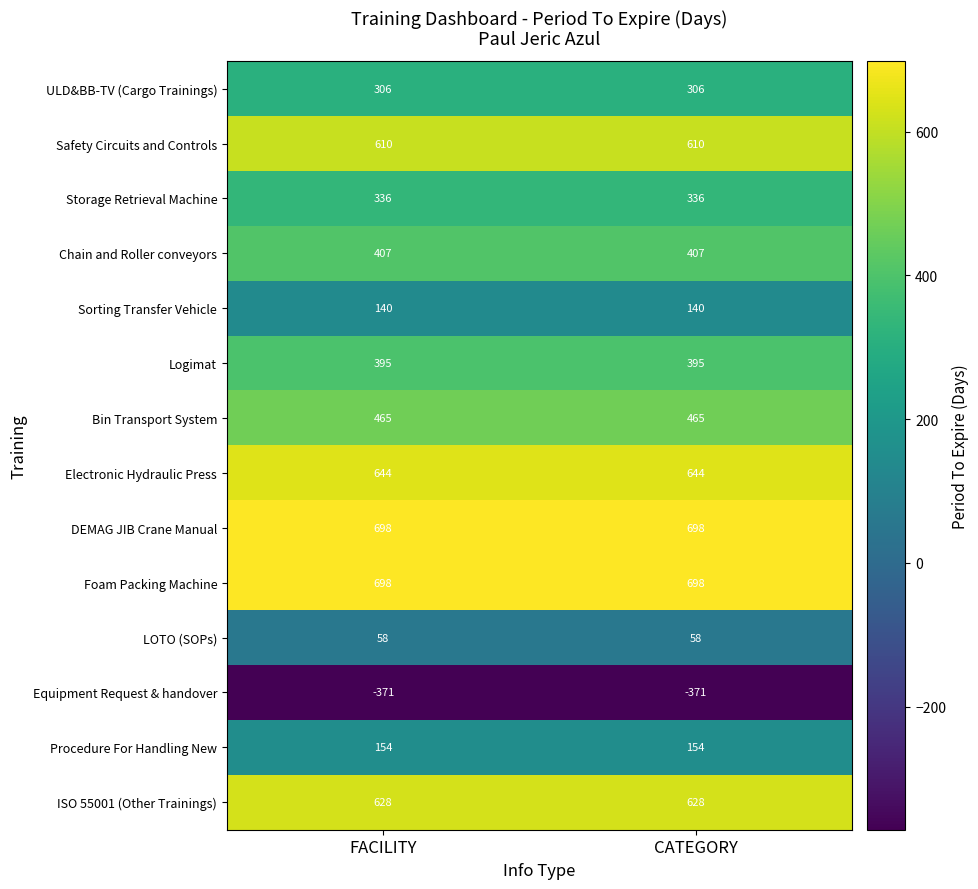

Count the number of categories in the chart.

2